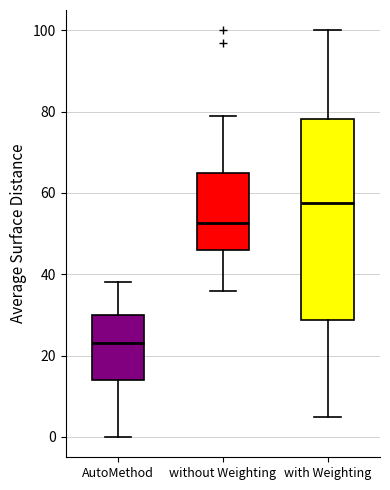

Where does the upper whisker of the box for AutoMethod end on the y-axis? The values are not printed on the chart, so give them approximately, as read against the axis.

38